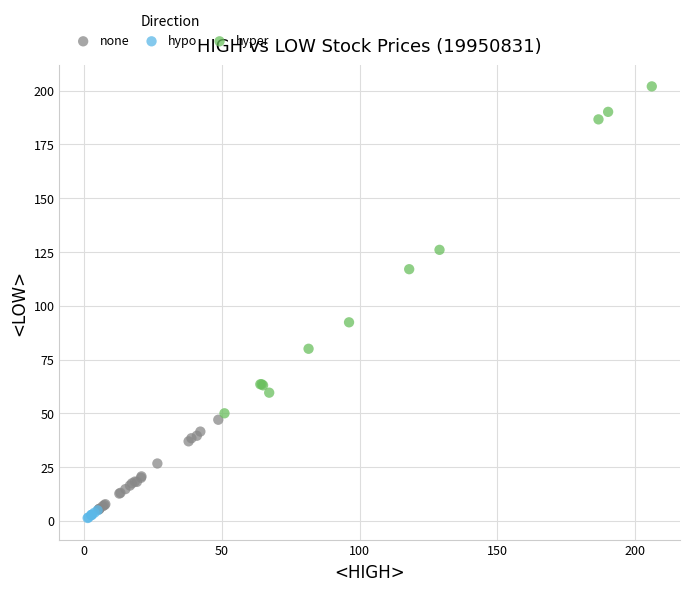

Which series reaches the maximum Y coordinate?

hyper